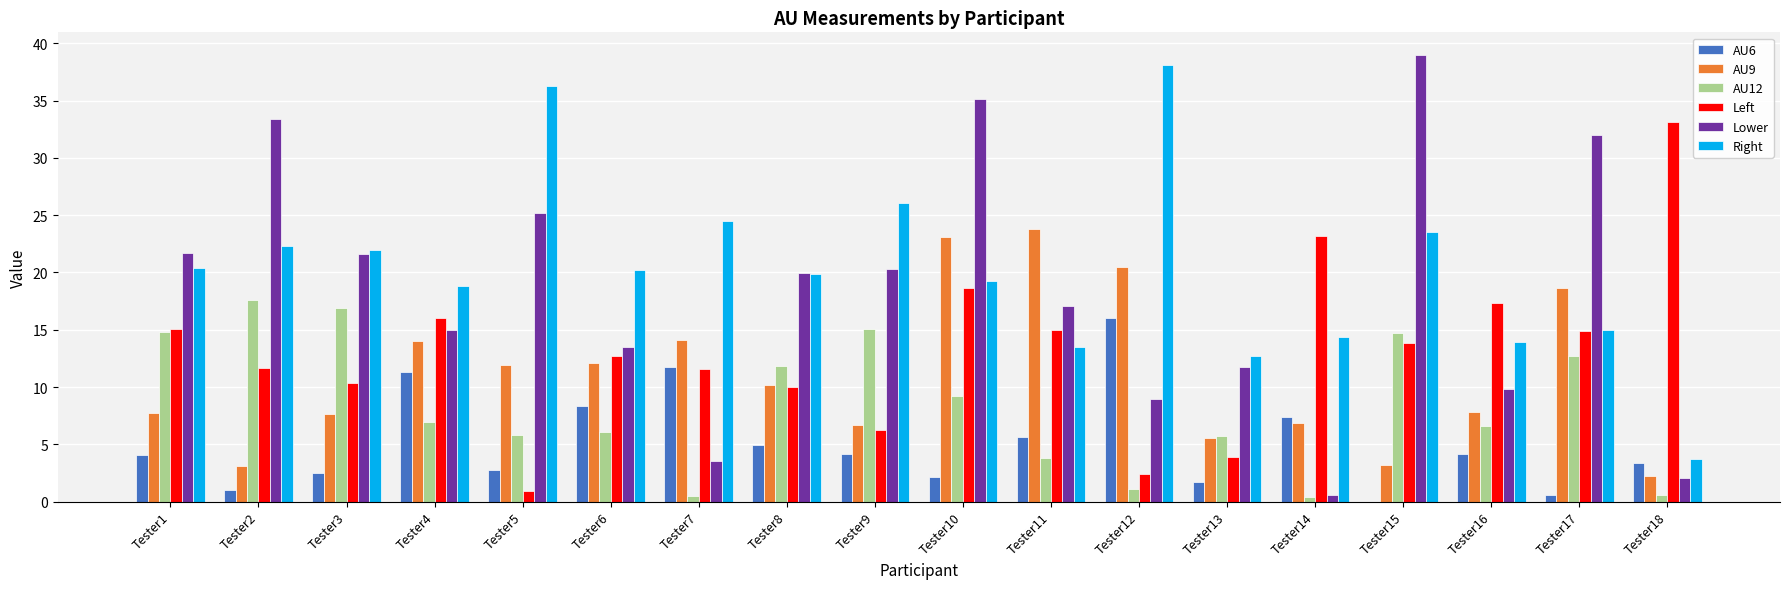

Count the number of categories in the chart.

18